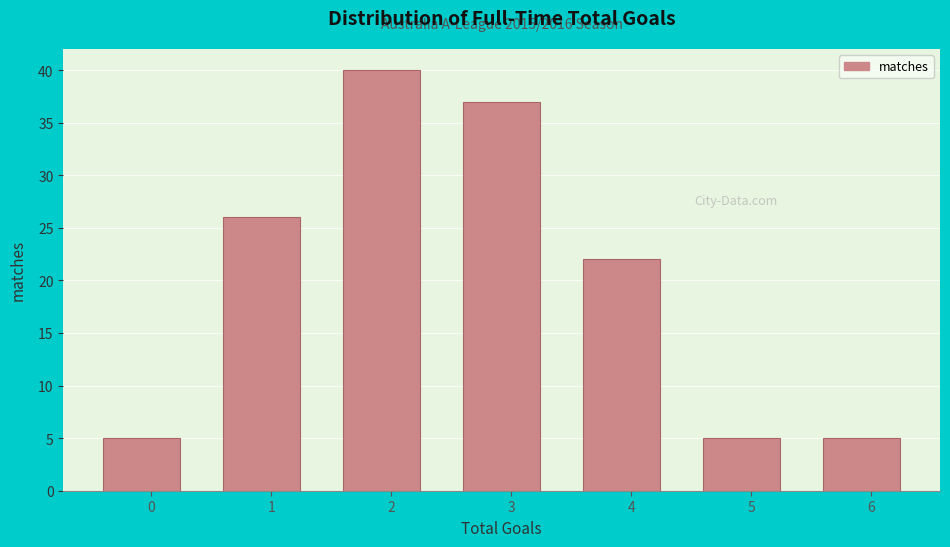

Reading left to right, list all the values displayed in this chart.

5	26	40	37	22	5	5